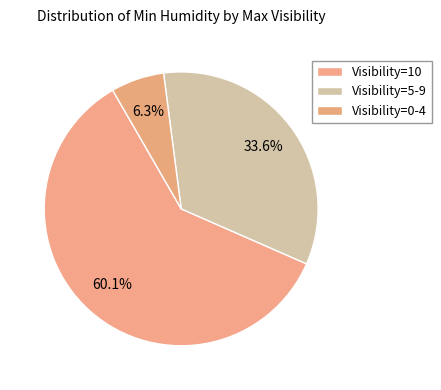

Rank the categories by value from highest to lowest.

Visibility=10, Visibility=5-9, Visibility=0-4